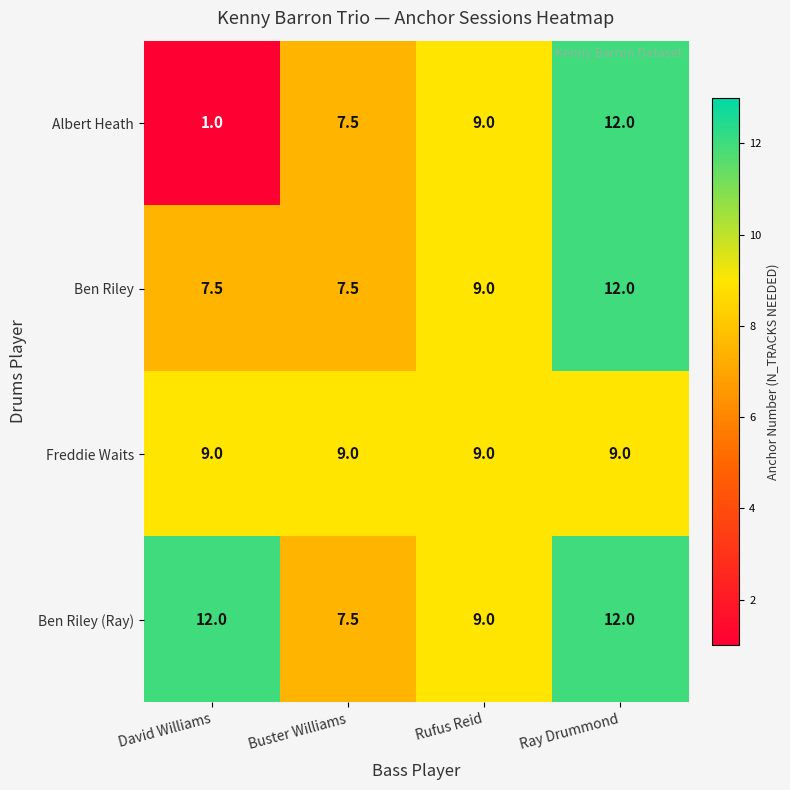

What is the maximum value shown in the chart?

12.0